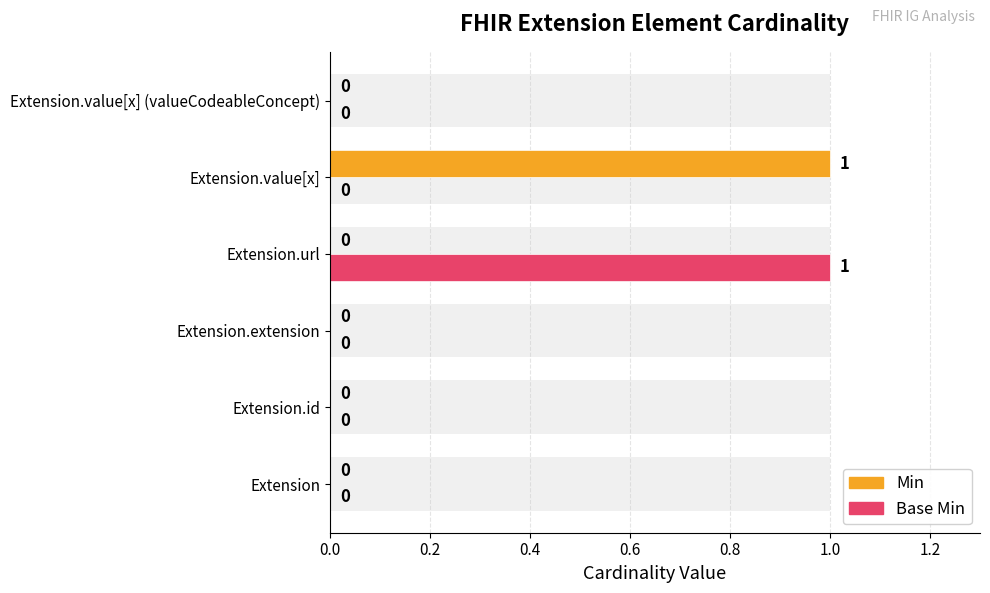

How many values in Min are above zero?

1